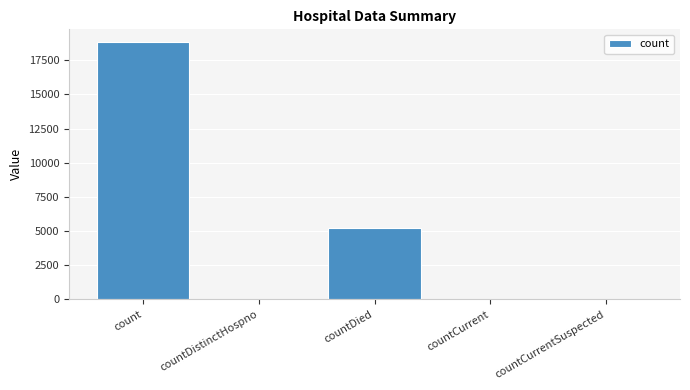

What is the maximum value shown in the chart?

18822